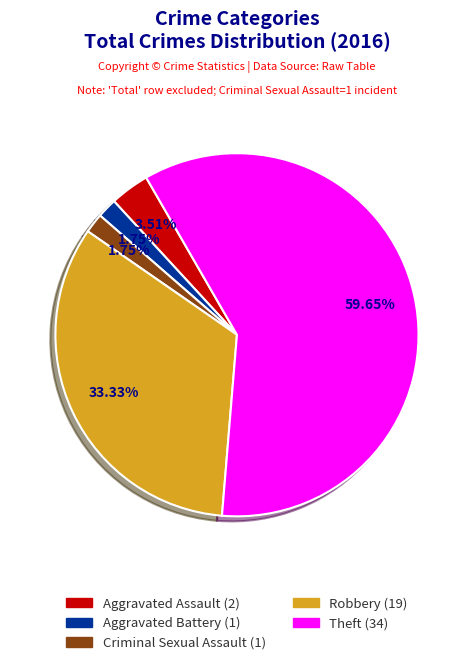

Is it true that Theft is 60% of the pie?

True